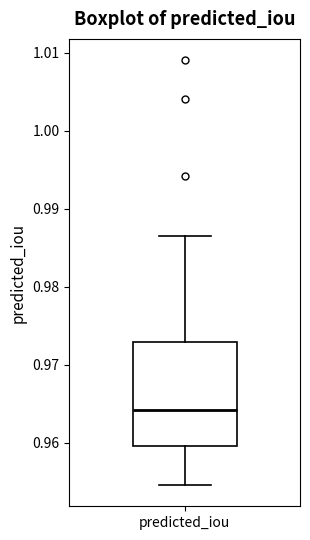

Transcribe this box plot: give where the median line is, the range the box spans, and where the two whiskers end, as read against the y-axis. The values are not printed on the chart, so give them approximately, as read against the axis.

median 0.964, box 0.960 to 0.973, whiskers 0.955 to 0.987